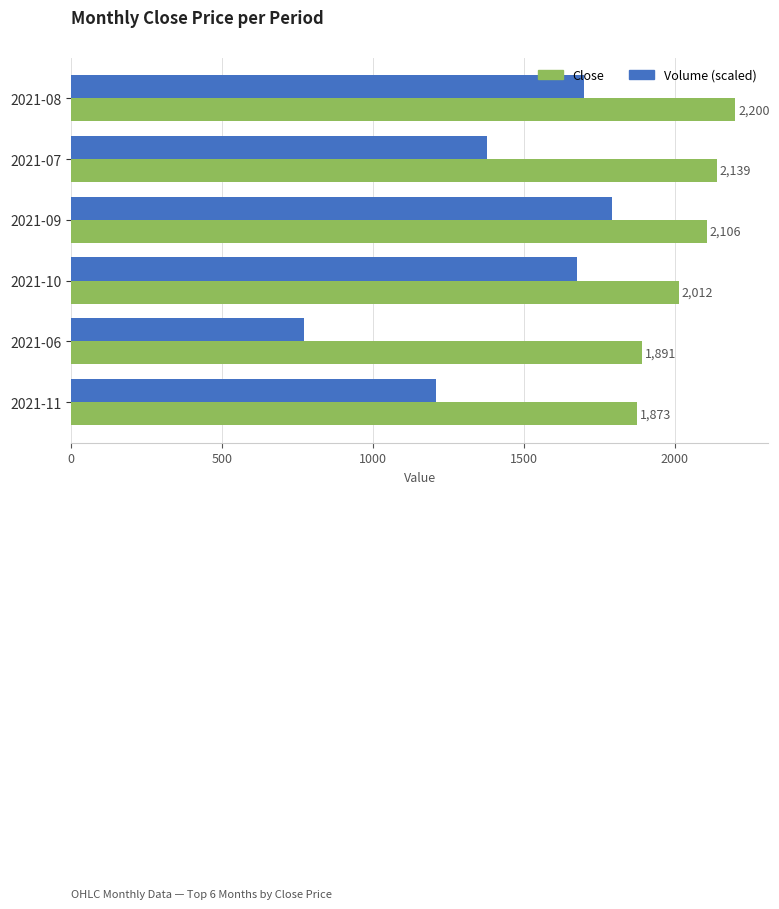

At how many categories does at least one series exceed 945?

6